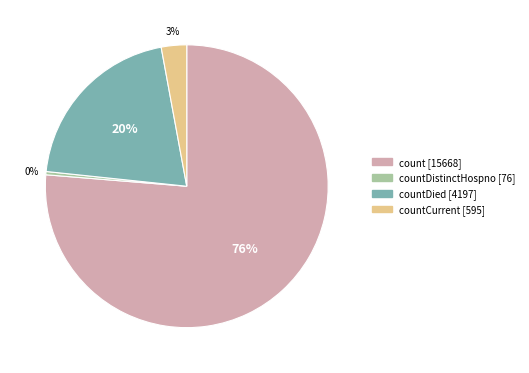

Is there any slice that represents more than half of the pie?

Yes